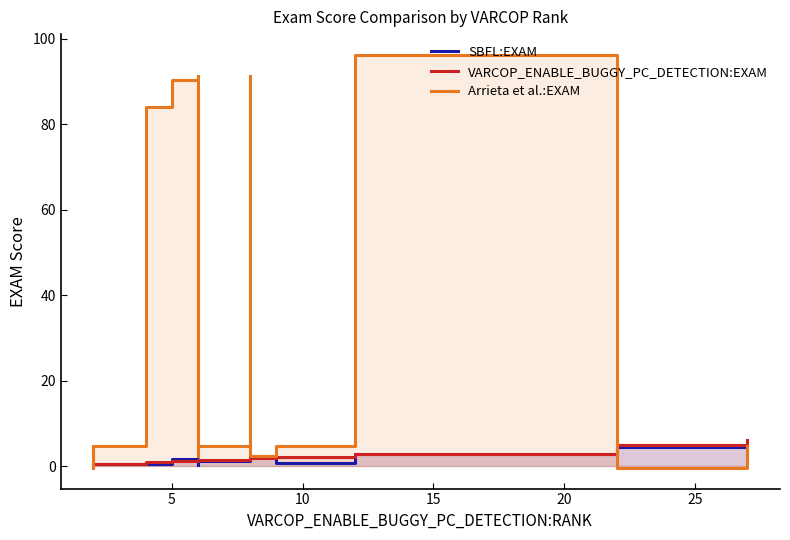

True or false: SBFL:EXAM and Arrieta et al.:EXAM intersect in this chart.

True